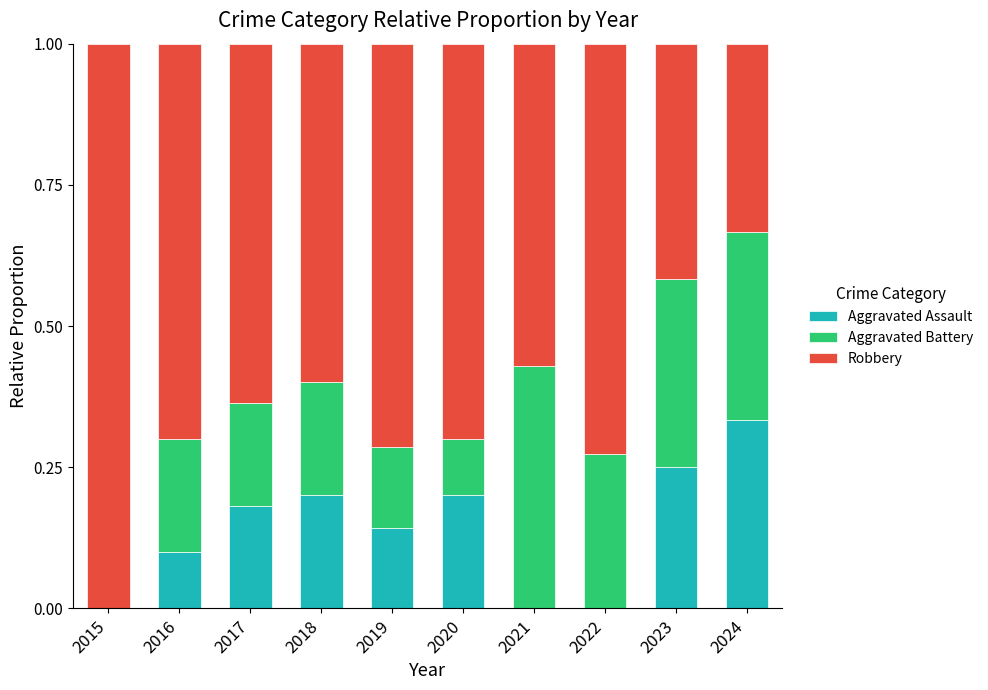

Are the bars grouped side by side (vs. stacked)?

No